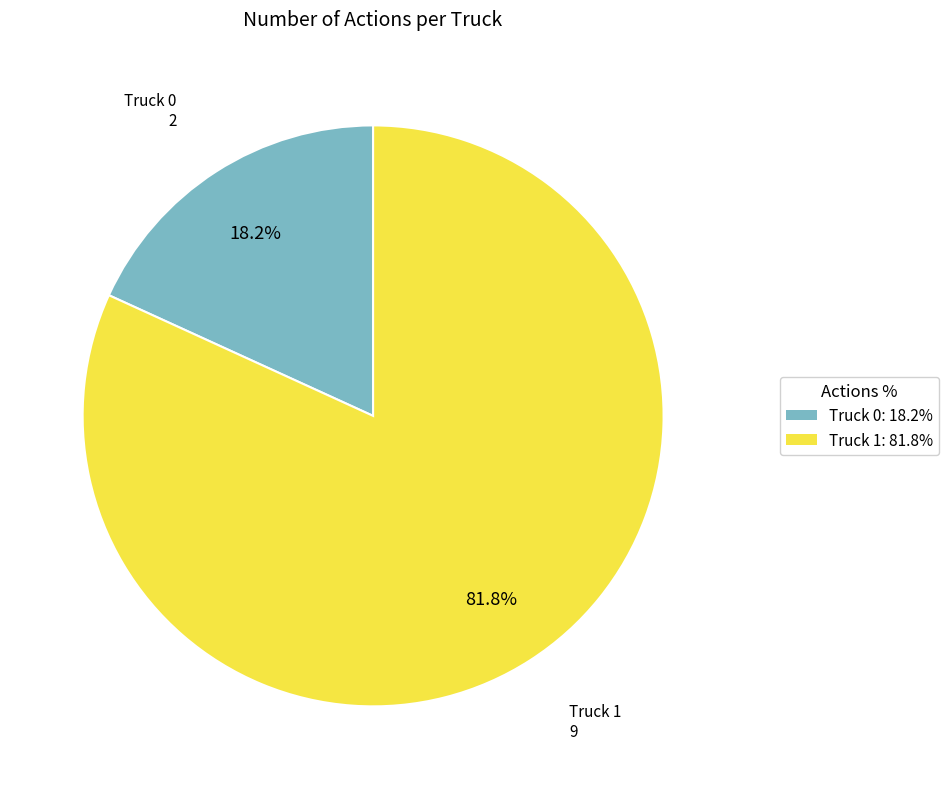

To the nearest percent, what percentage of the pie is Truck 1?

82%